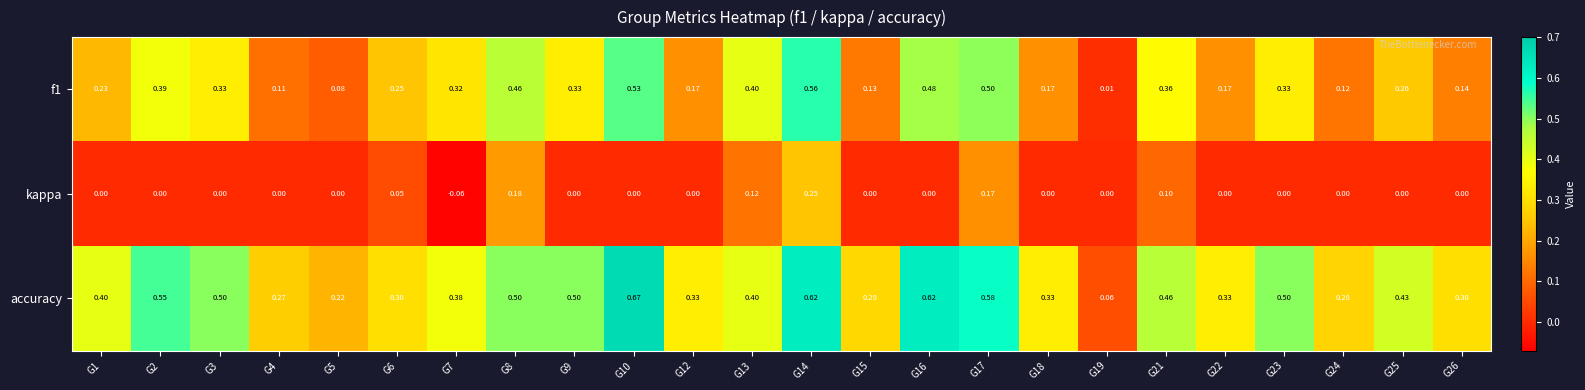

List the series in order of their overall mean, highest first.

accuracy, f1, kappa